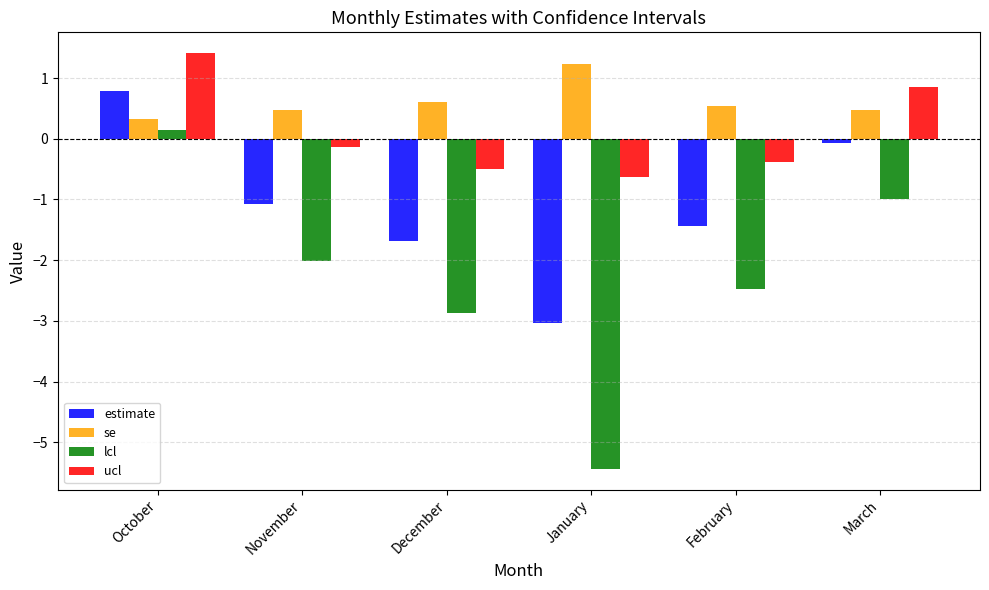

What is the difference between the highest and lowest values at February?

3.0